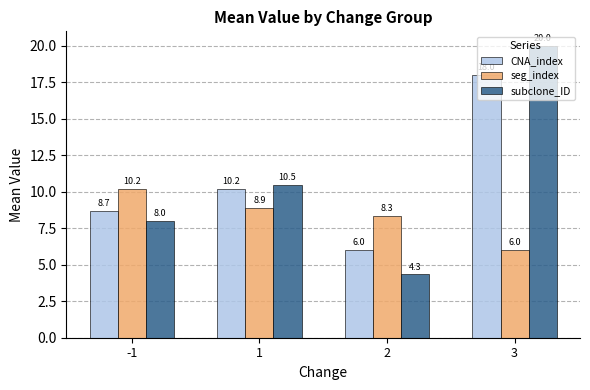

How many groups of bars are there?

4